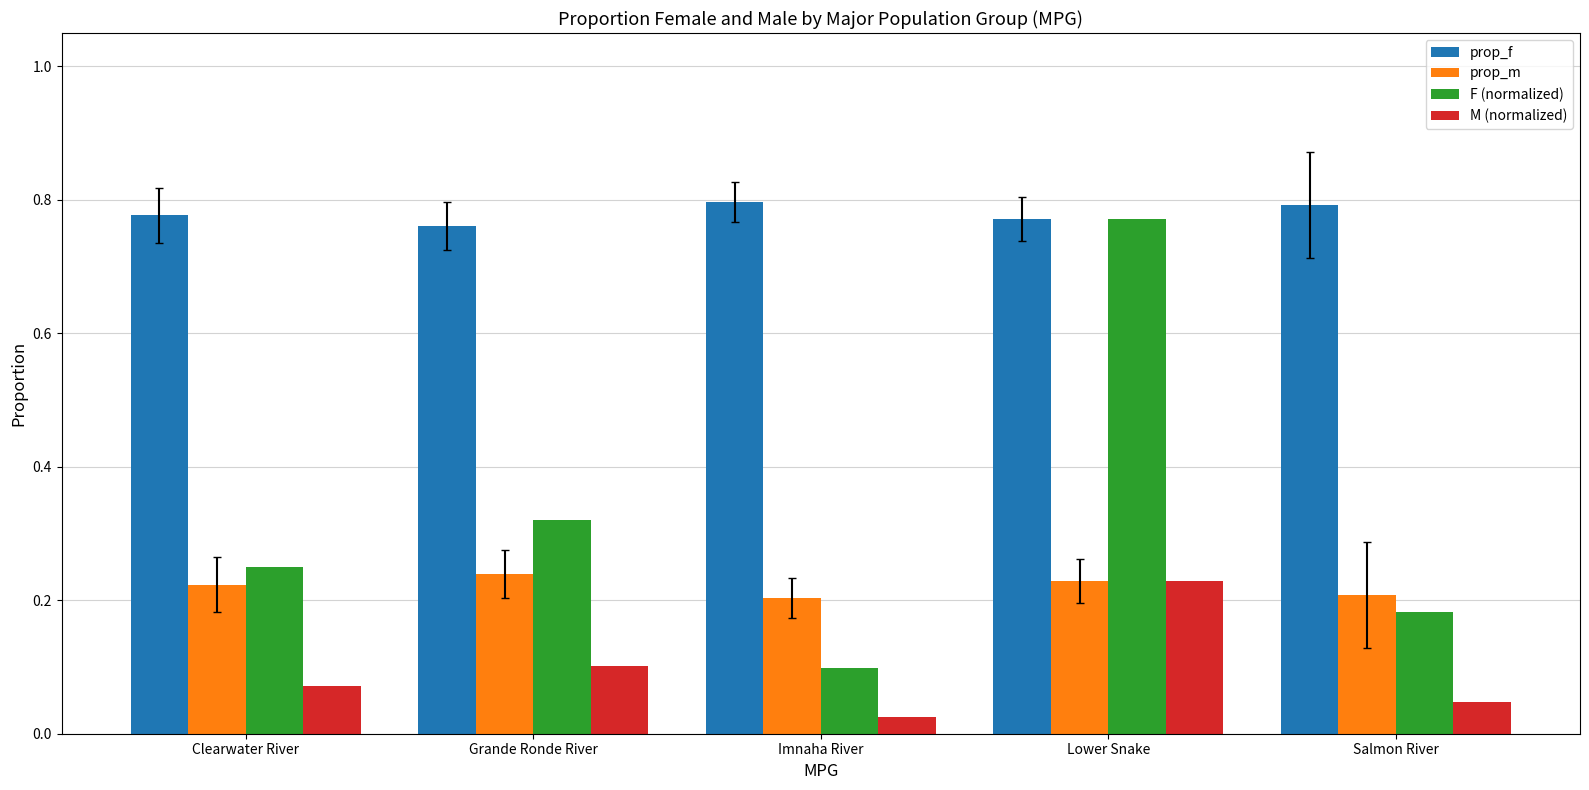

What is the sum of all F (normalized) values?

1.6